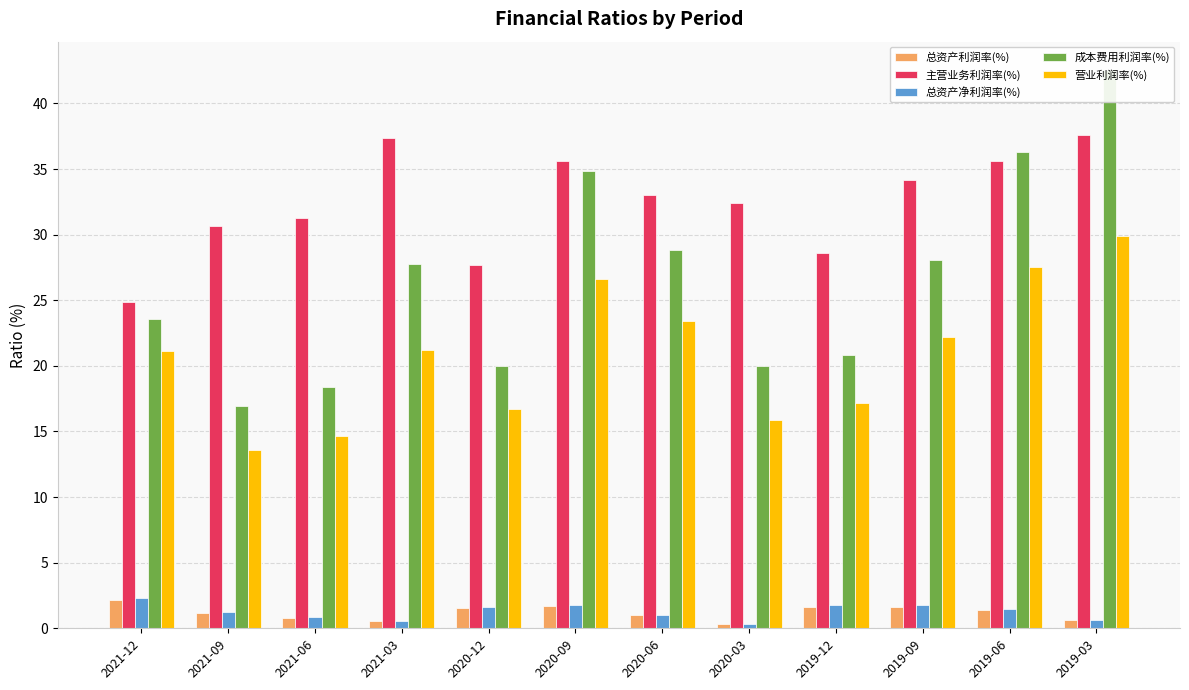

List the labels in order of 营业利润率(%) value, smallest first.

2021-09, 2021-06, 2020-03, 2020-12, 2019-12, 2021-12, 2021-03, 2019-09, 2020-06, 2020-09, 2019-06, 2019-03